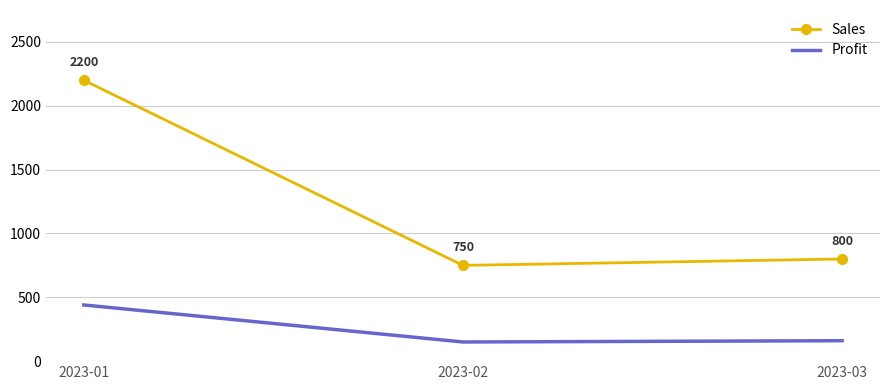

Reading left to right, list all the values displayed in this chart.

Sales: 2200	750	800
Profit: 440	150	160